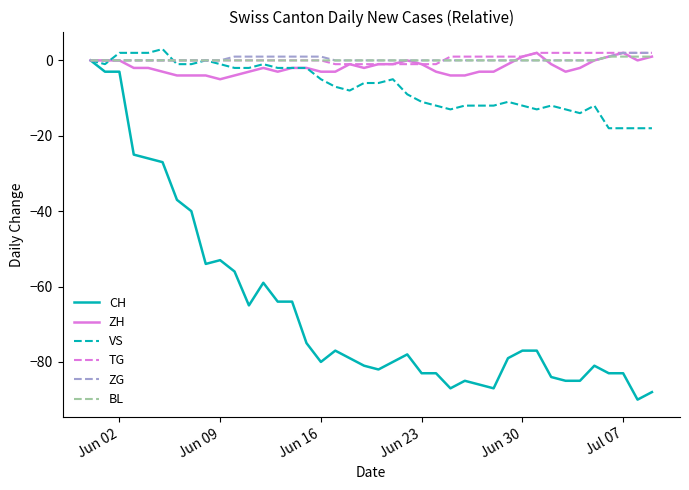

How many lines are shown in the chart?

6